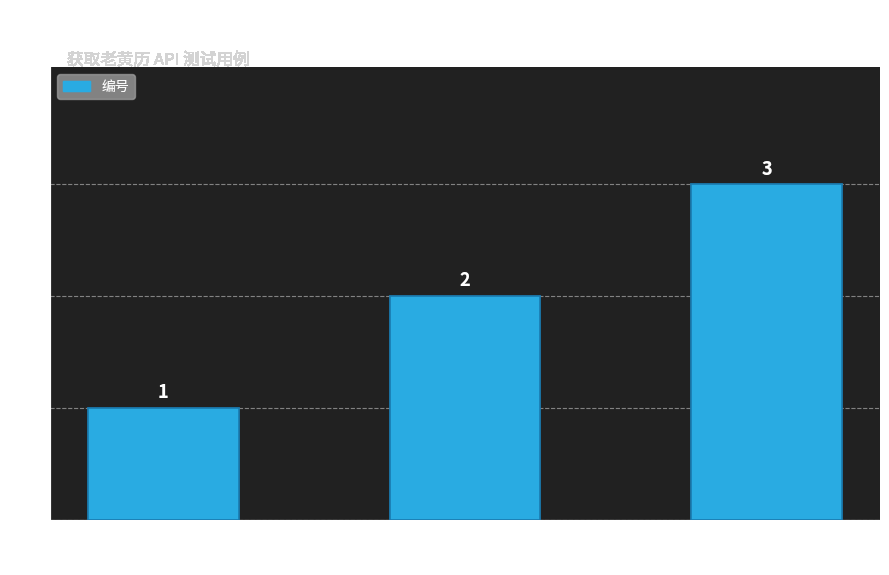

What is the average value?

2